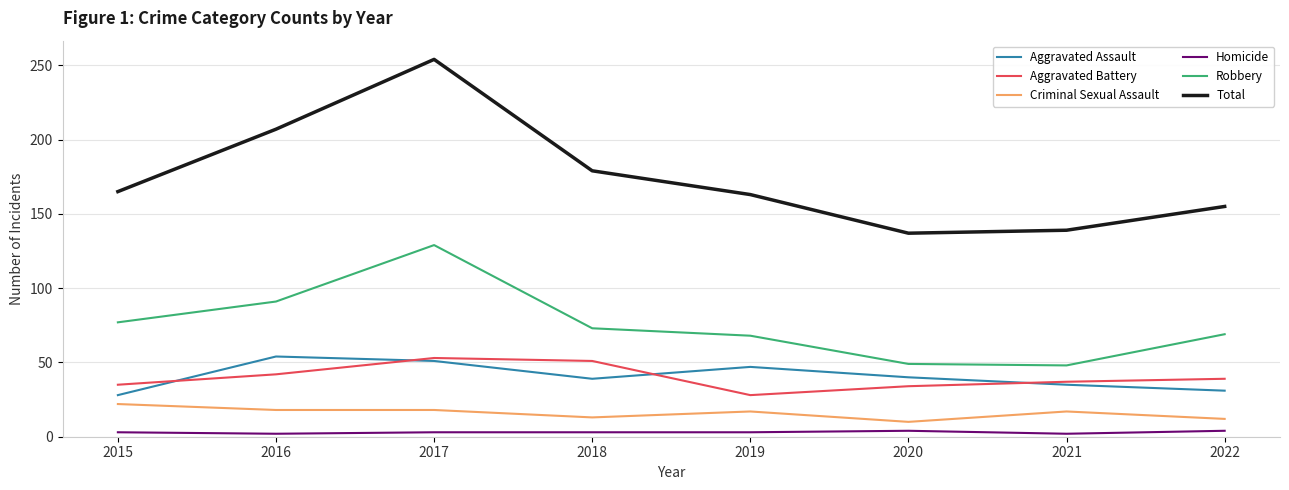

True or false: Criminal Sexual Assault and Robbery cross at least once.

False